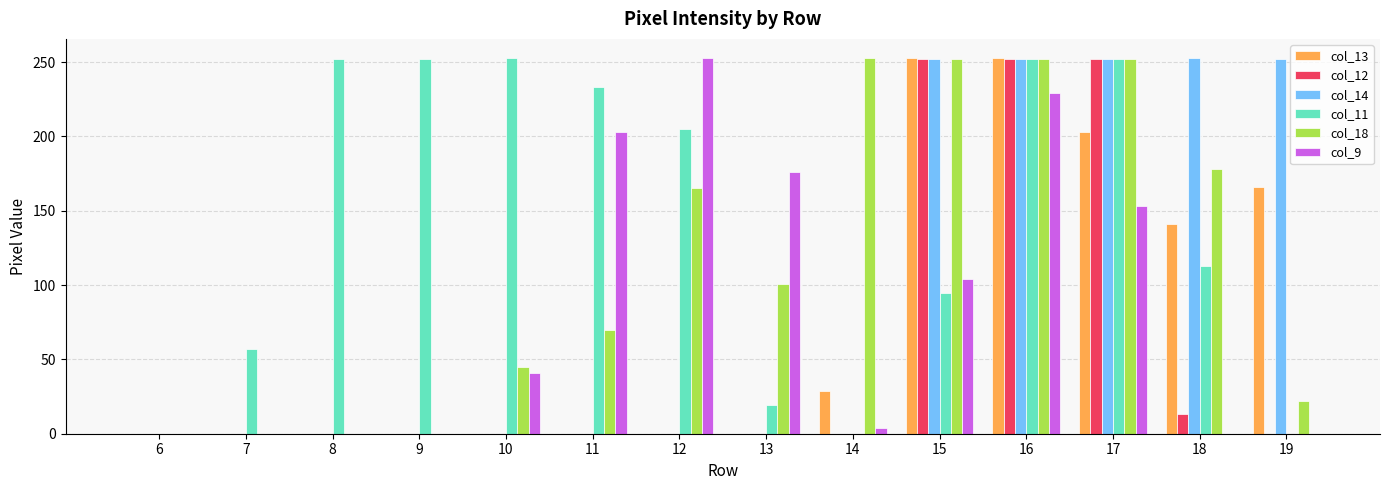

What is the maximum value shown in the chart?

253